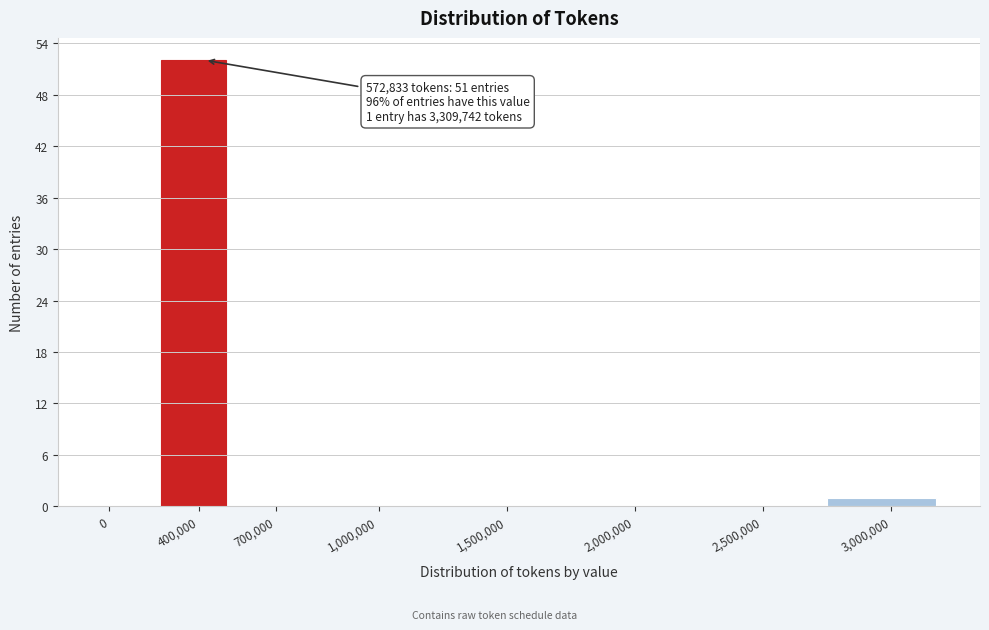

Reading left to right, what are all the values shown in this chart?

0=0	400,000=52	700,000=0	1,000,000=0	1,500,000=0	2,000,000=0	2,500,000=0	3,000,000=1